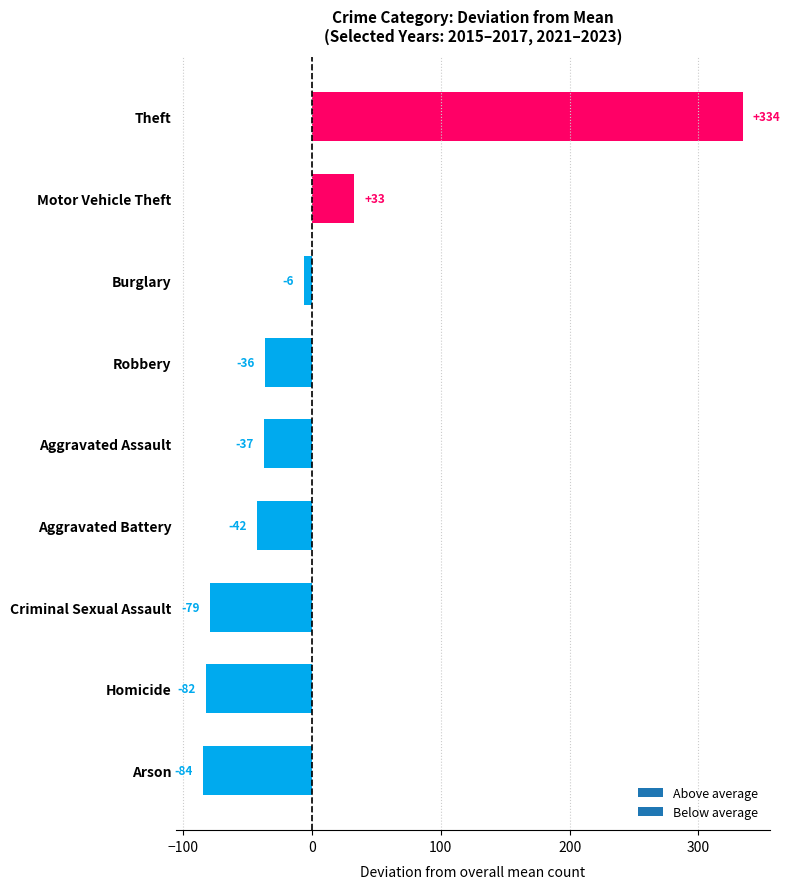

At which label is the value closest to 124?

Motor Vehicle Theft